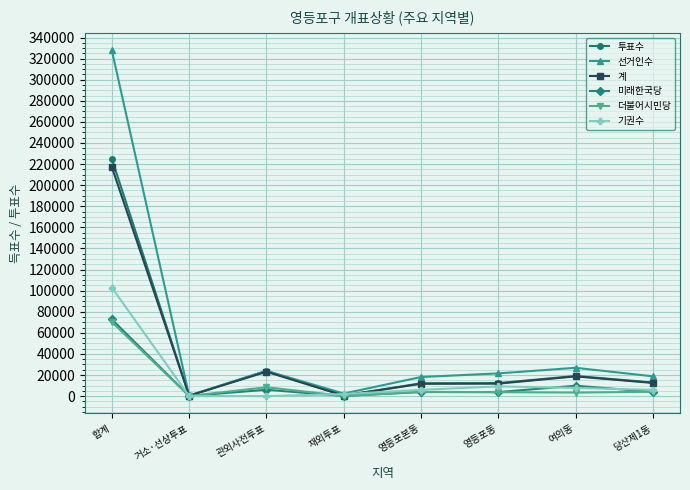

At which label does 기권수 first exceed 5959?

합계